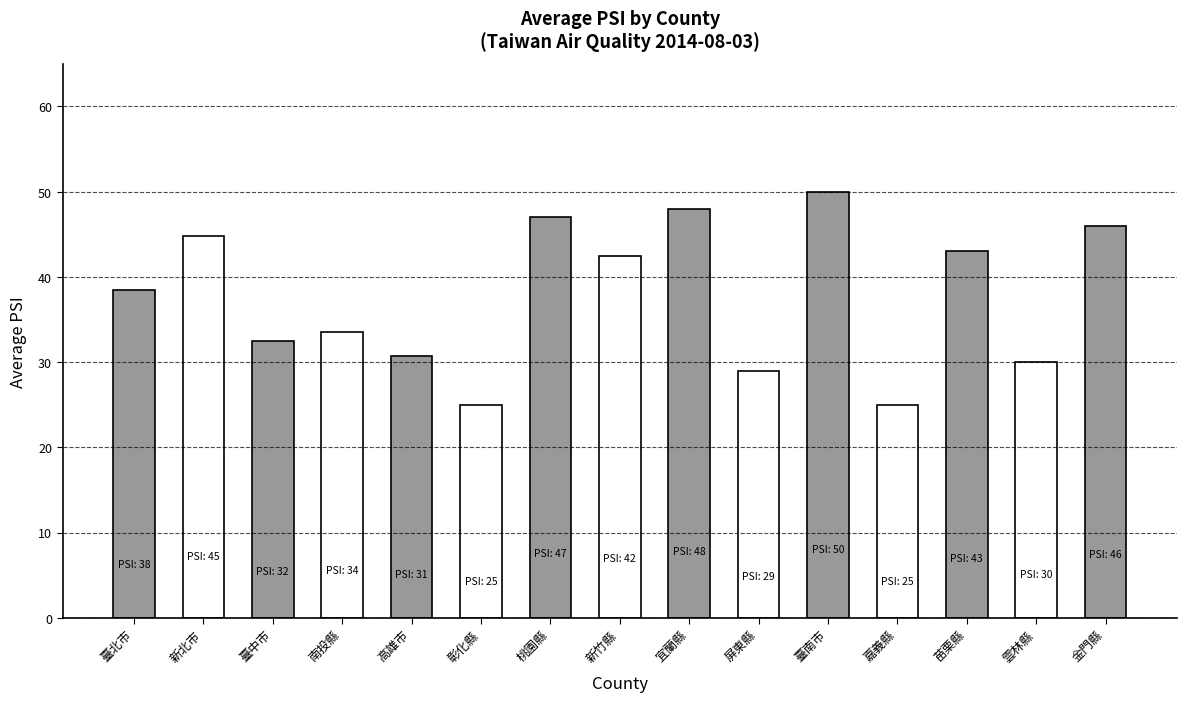

At which label is the value closest to 37?

臺北市